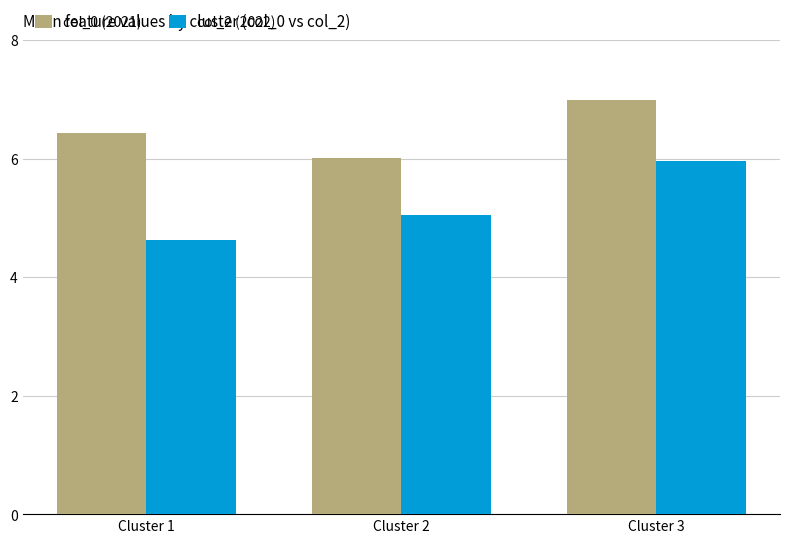

What is the average value of the col_0 (2021) series?

6.5